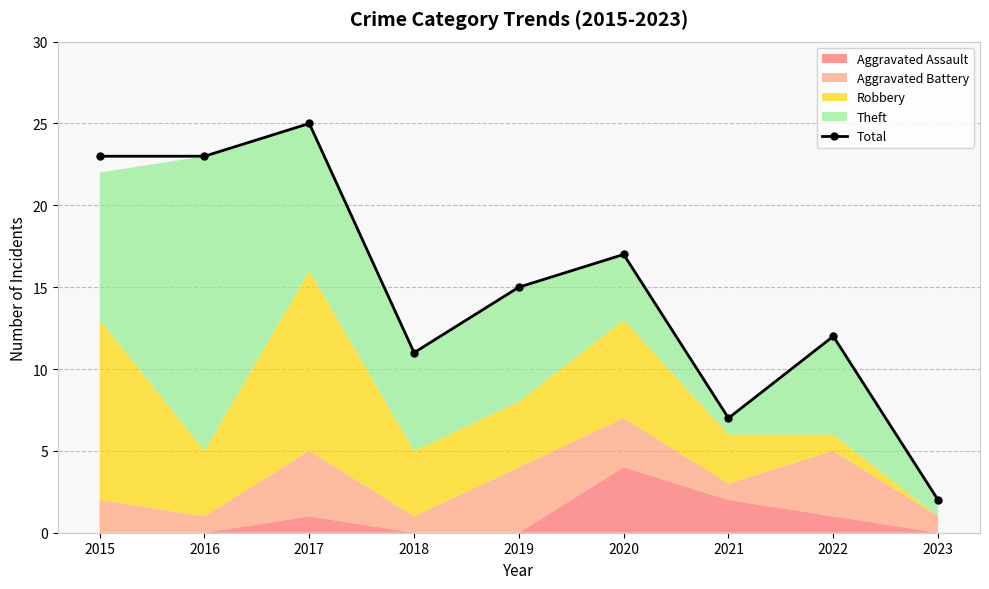

Reading left to right, extract all data points from this chart.

2015=23	2016=23	2017=25	2018=11	2019=15	2020=17	2021=7	2022=12	2023=2